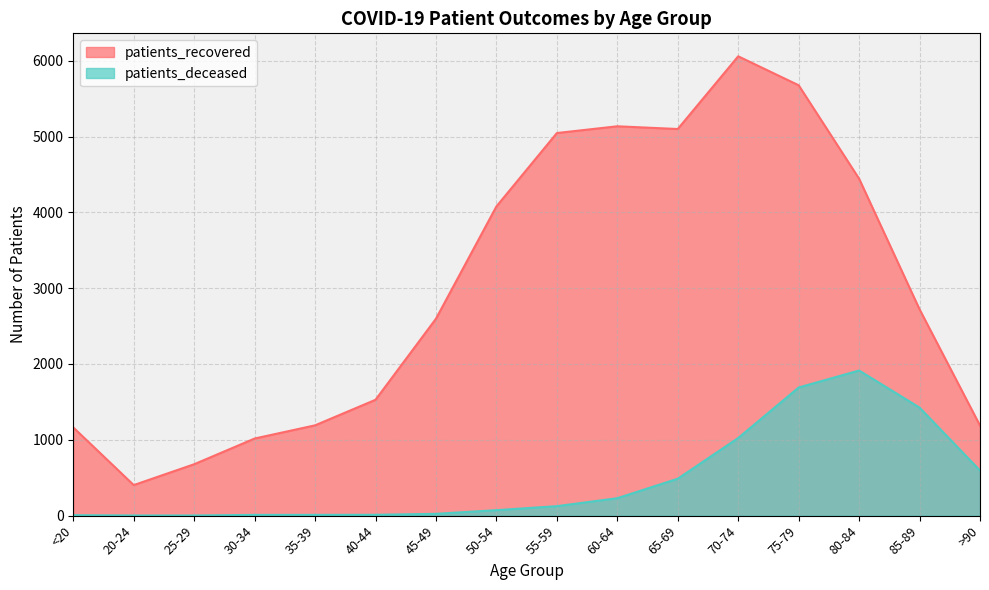

How many data points does each series have?

16